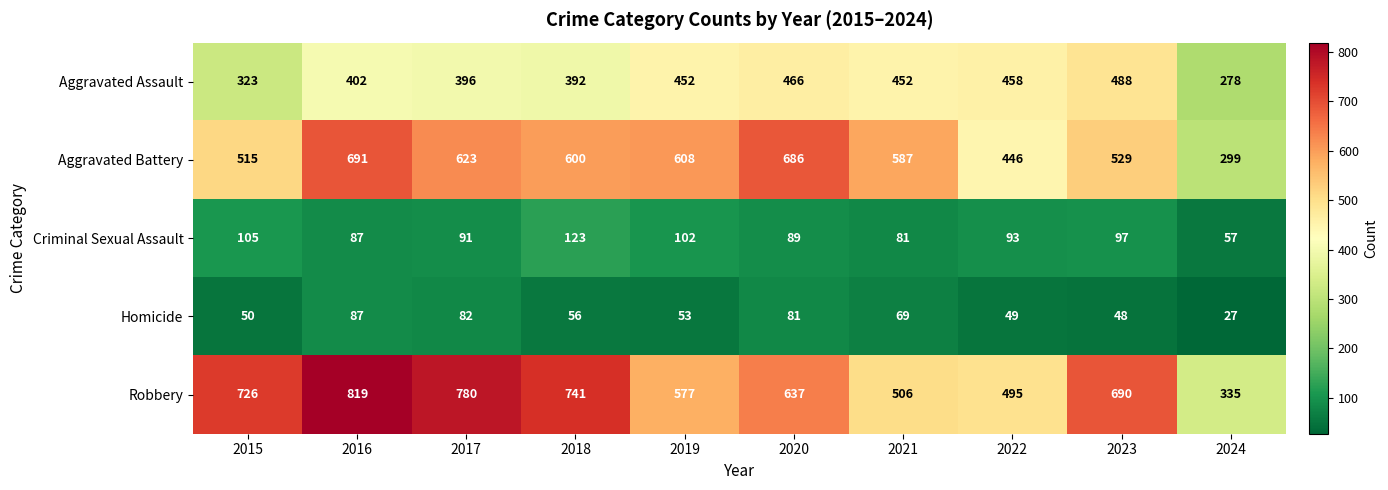

What is the average value of the Homicide series?

60